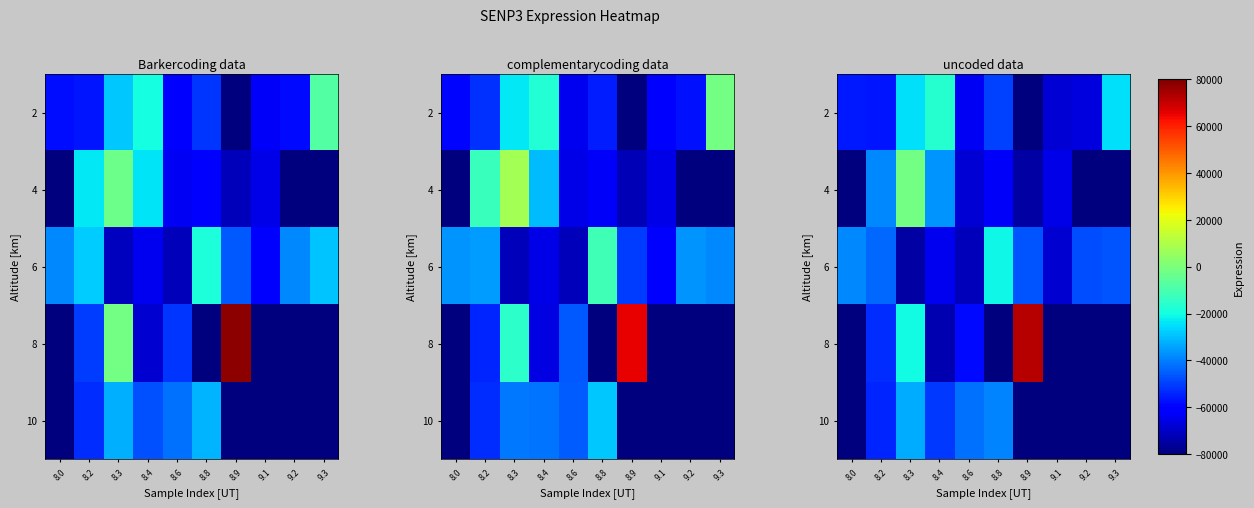

At which category does the chart reach its minimum across all series?

8.9